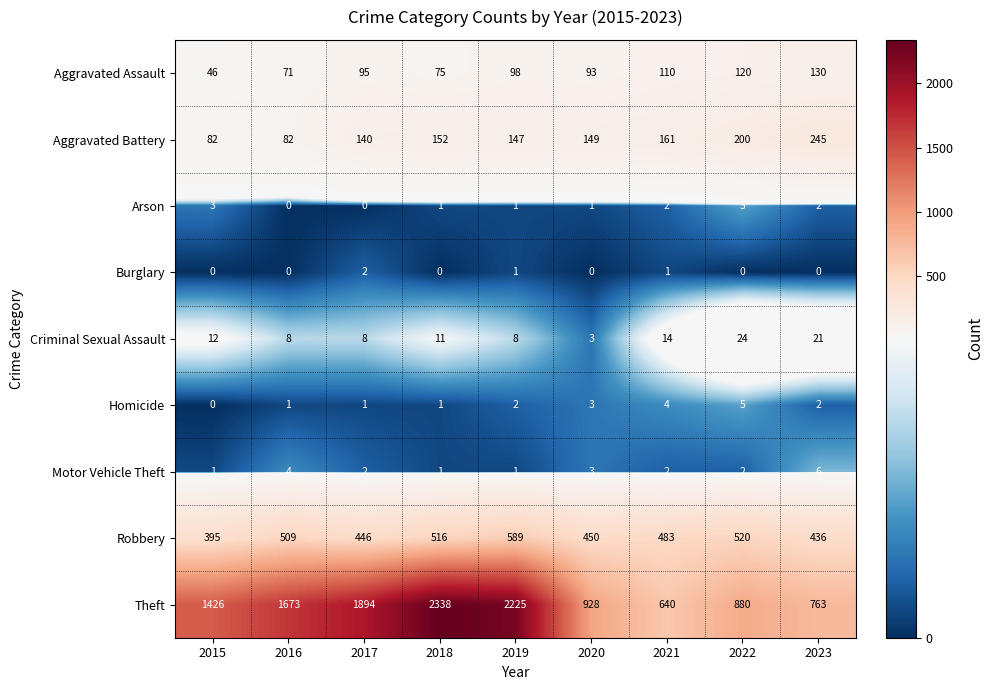

At which label does Robbery first exceed 483?

2016